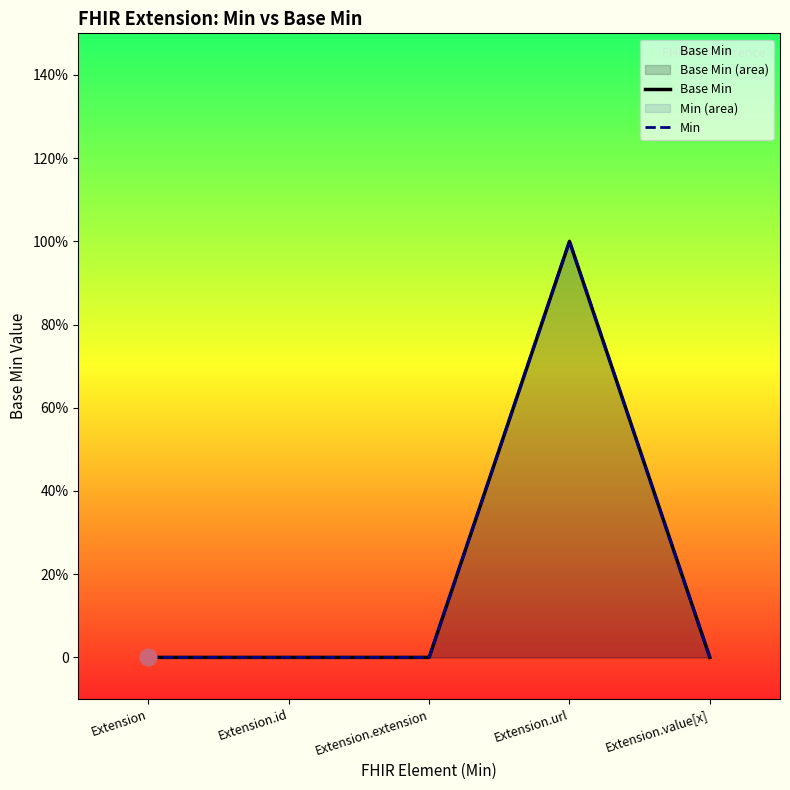

What are all the series names shown in the legend?

Base Min, Min